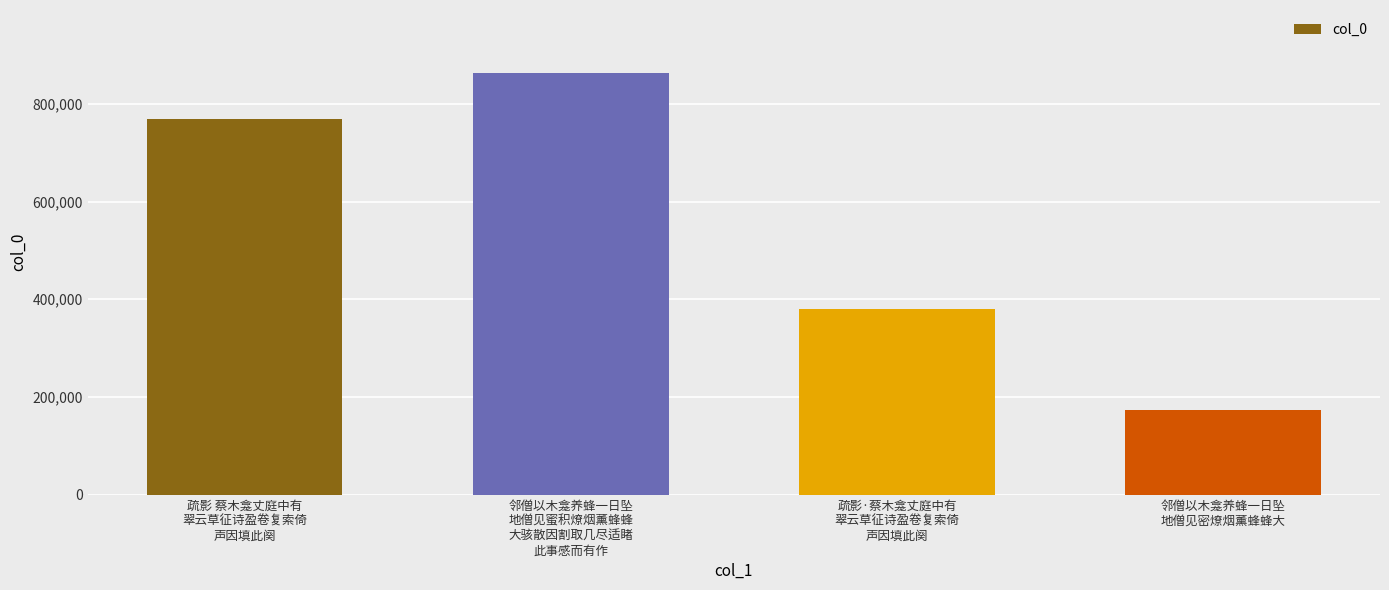

Which category has the lowest value across all series?

邻僧以木龛养蜂一日坠
地僧见密燎烟薰蜂蜂大